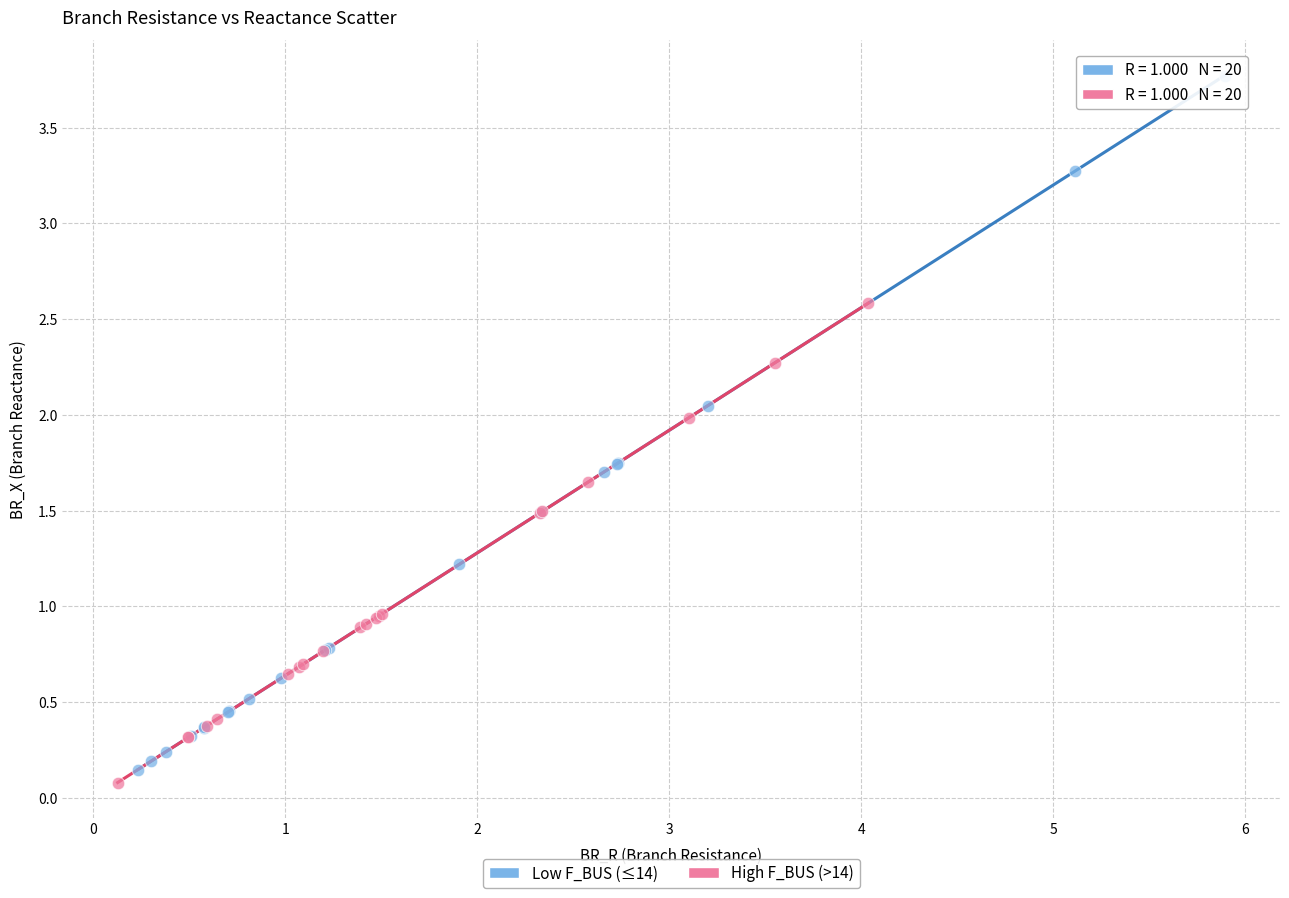

Which series contains the highest Y value?

Low F_BUS (≤14)